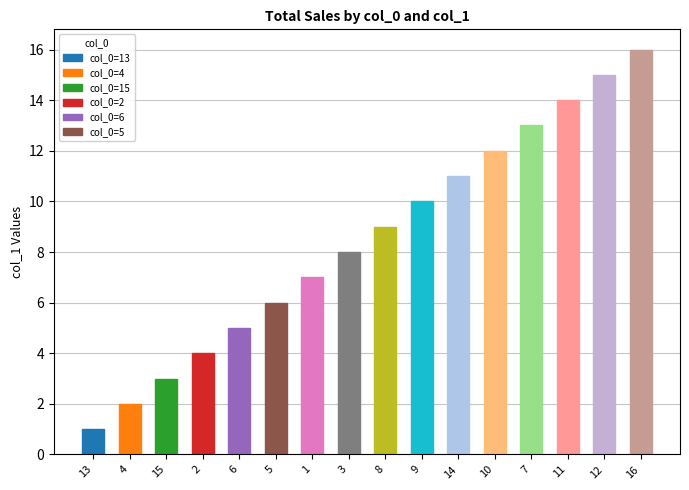

Rank the categories by value from lowest to highest.

13, 4, 15, 2, 6, 5, 1, 3, 8, 9, 14, 10, 7, 11, 12, 16